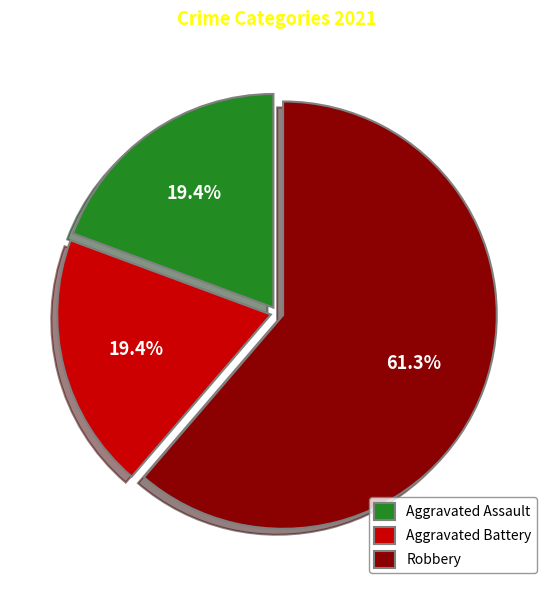

What is the largest slice in the pie chart?

Robbery